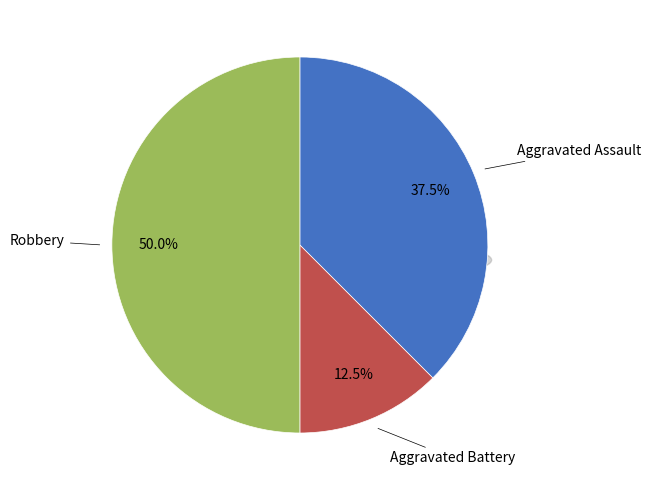

True or false: Robbery accounts for 50% of the total.

True